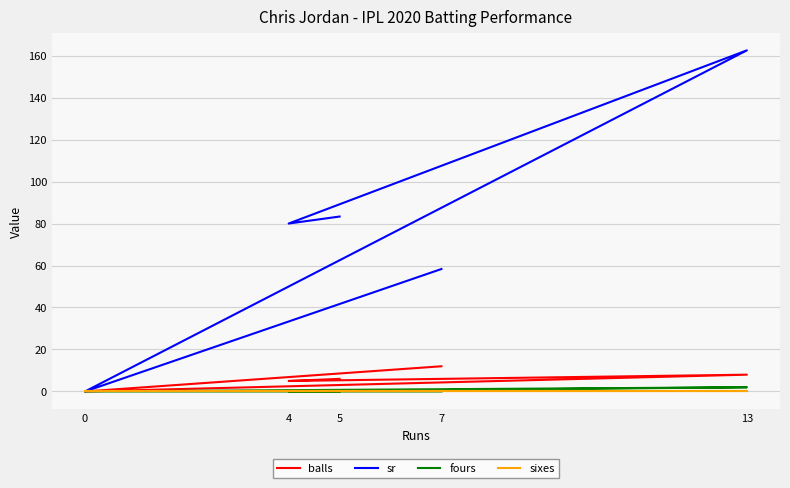

How many lines are shown in the chart?

4